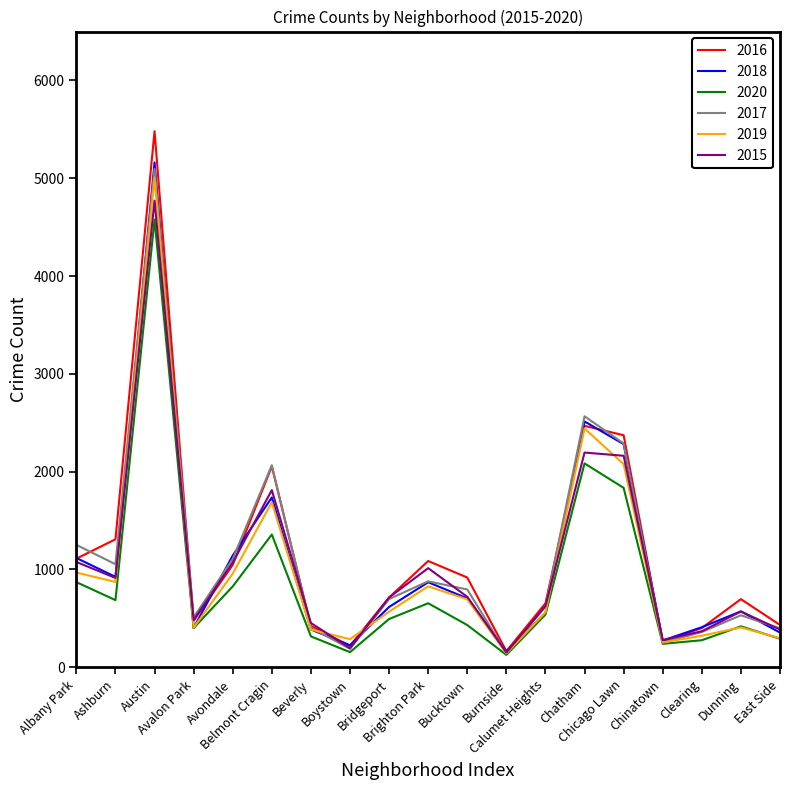

What is the maximum value shown in the chart?

5481